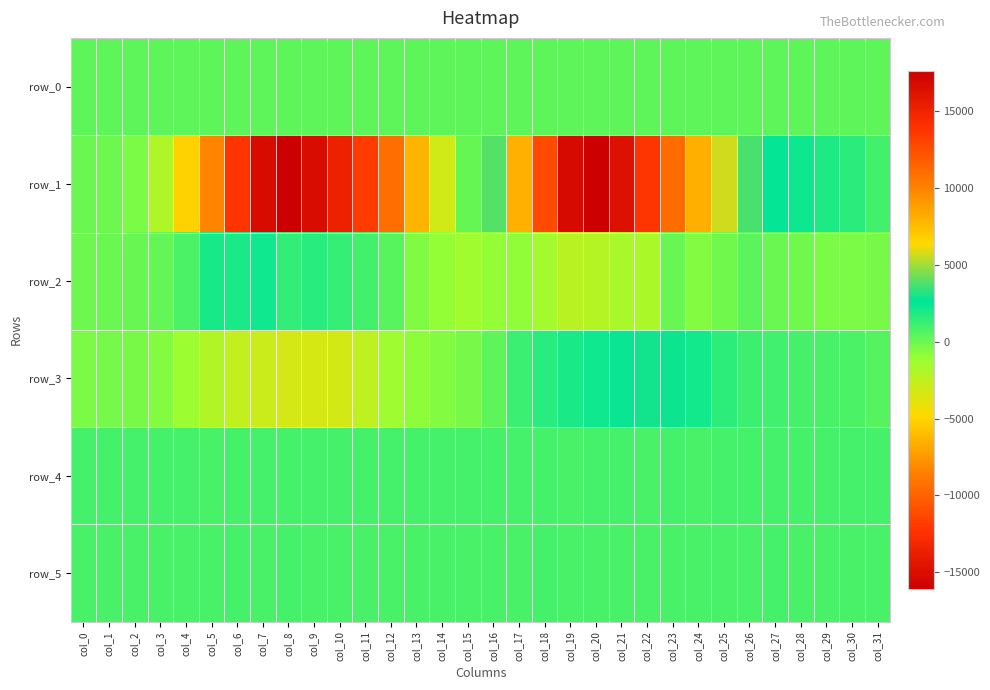

Rank the series at col_14 from lowest to highest value.

row_1, row_2, row_3, row_0, row_5, row_4